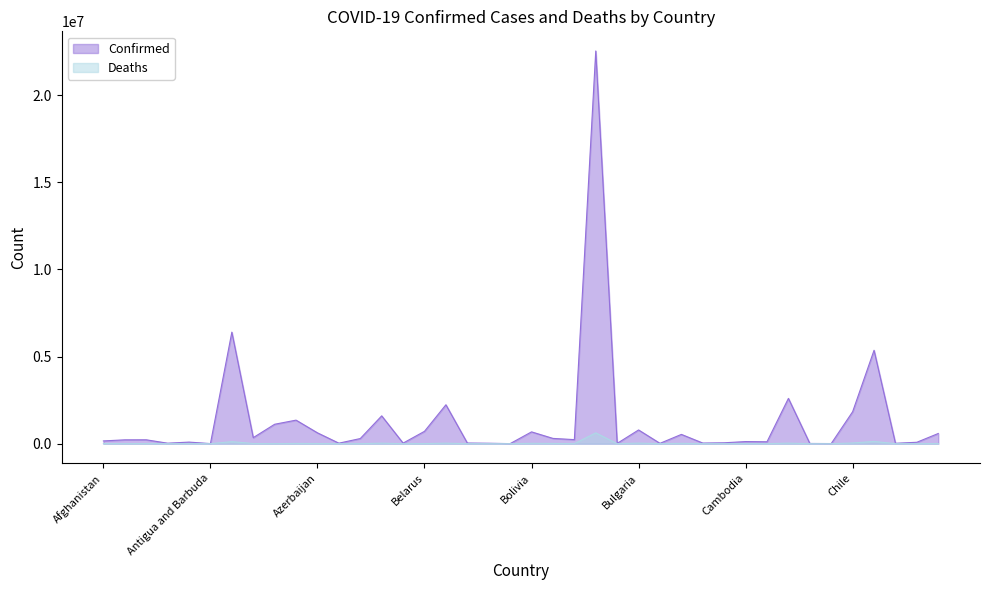

What is the difference between the maximum and minimum values in the Deaths series?

620248